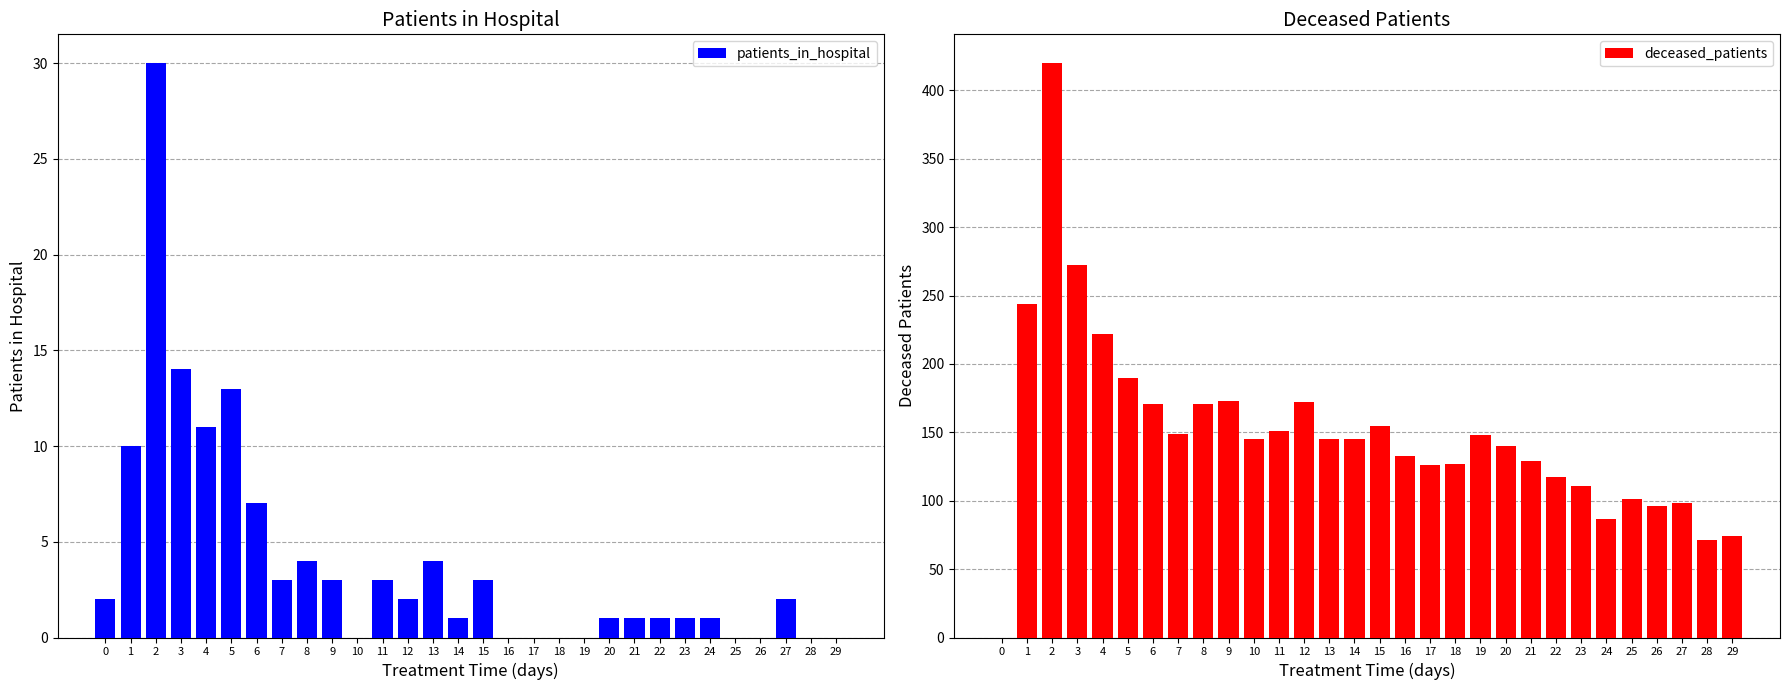

The value of deceased_patients at 17 is 126. True or false?

True